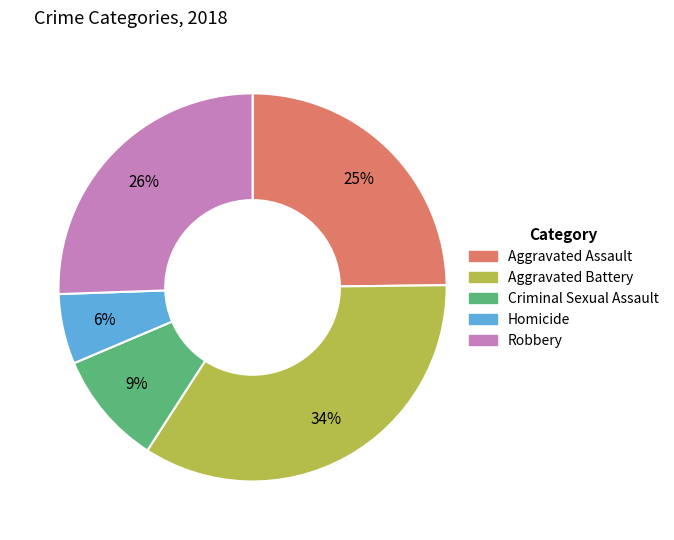

Approximately how many times larger is the value at Homicide compared to Aggravated Assault?

0.2